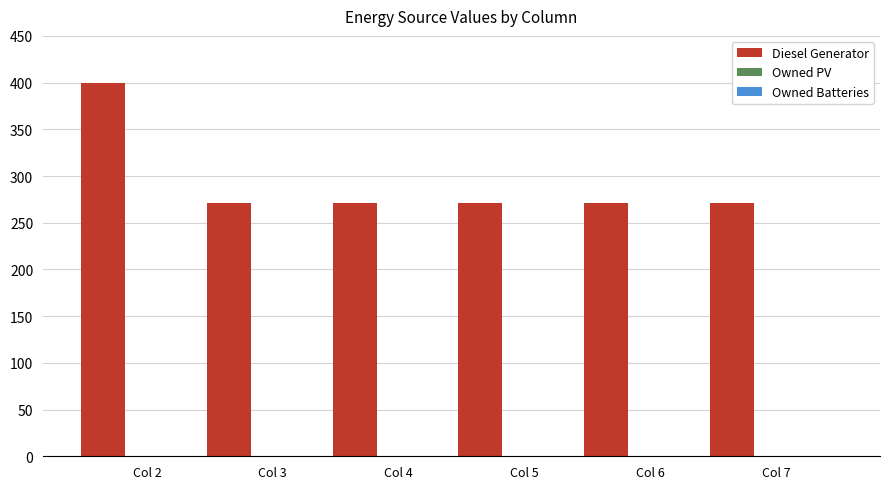

What is the difference between the maximum and minimum values?

129